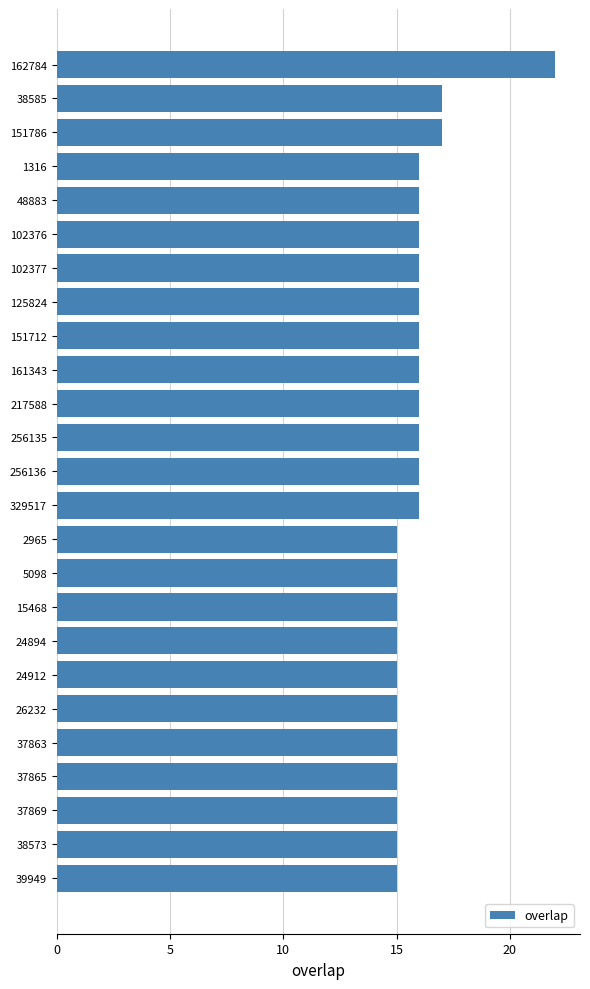

Between 38585 and 26232, which is larger?

38585